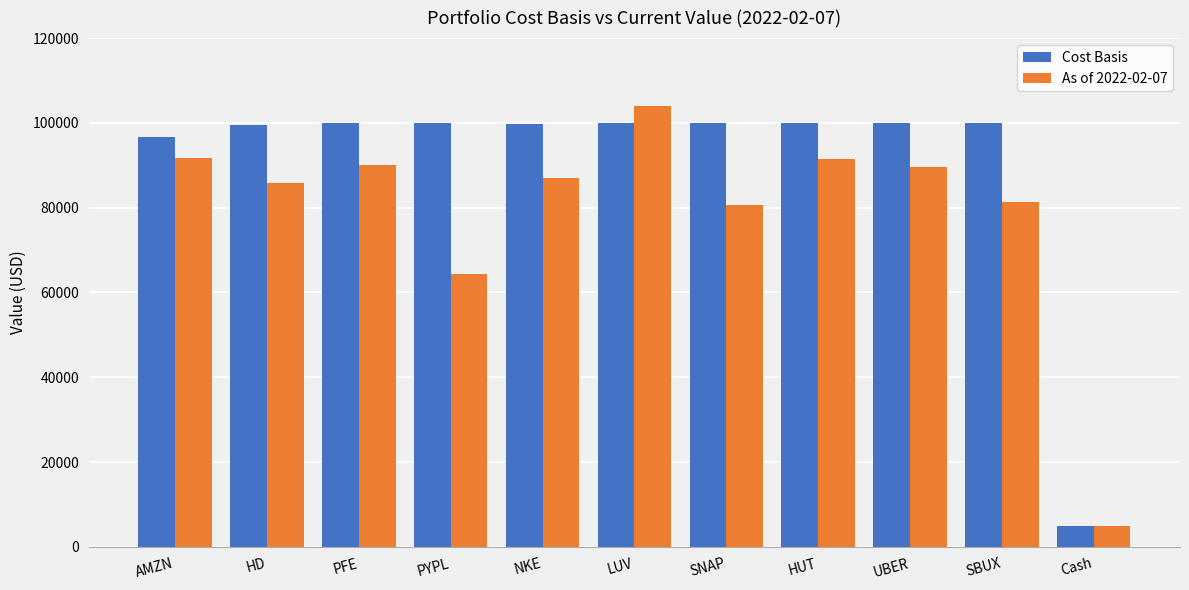

How many groups of bars are there?

11